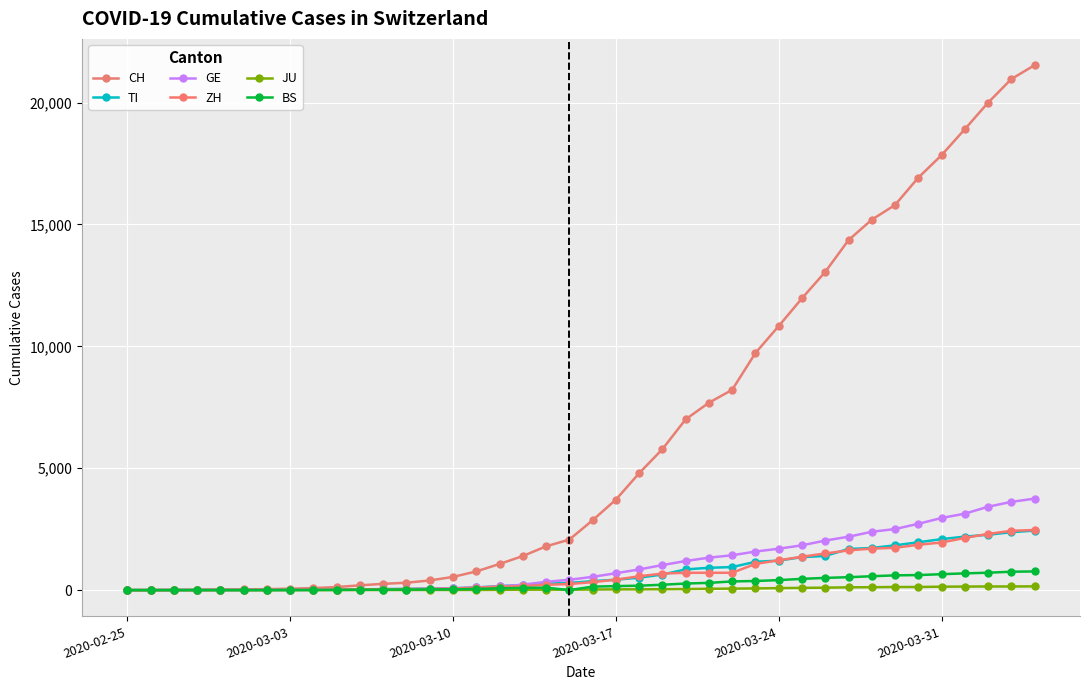

What is the value of the JU point at the 3rd from the left?

1